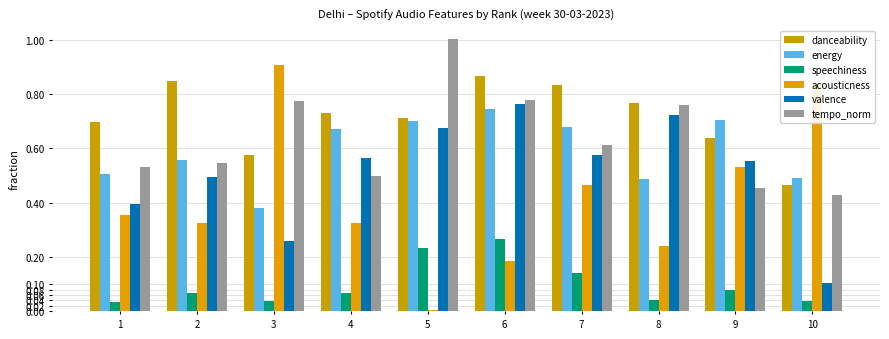

True or false: tempo_norm has a value of 1.0 at 5.

True